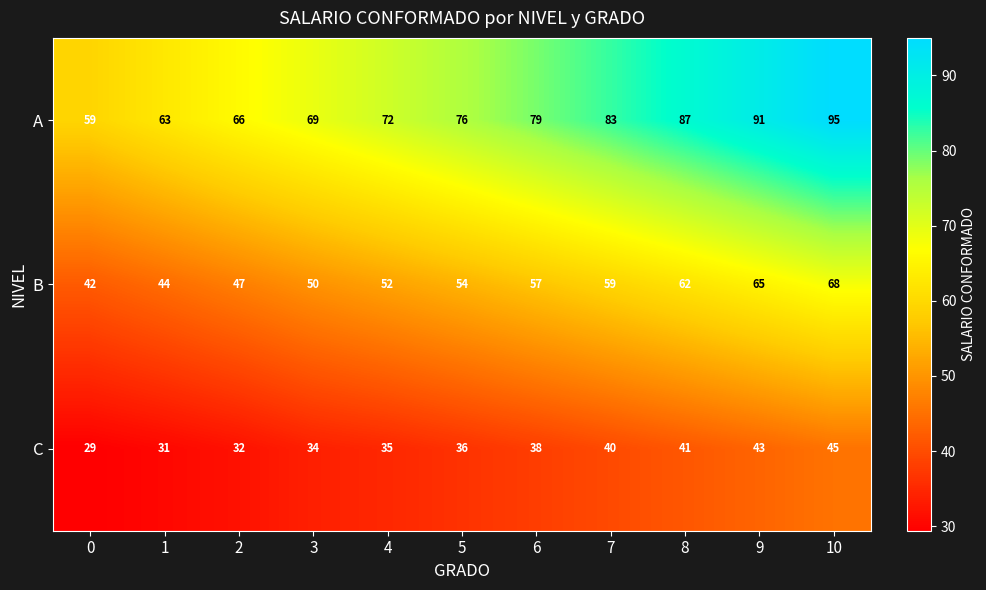

What is the sum of the C values at 6 and 5?

74